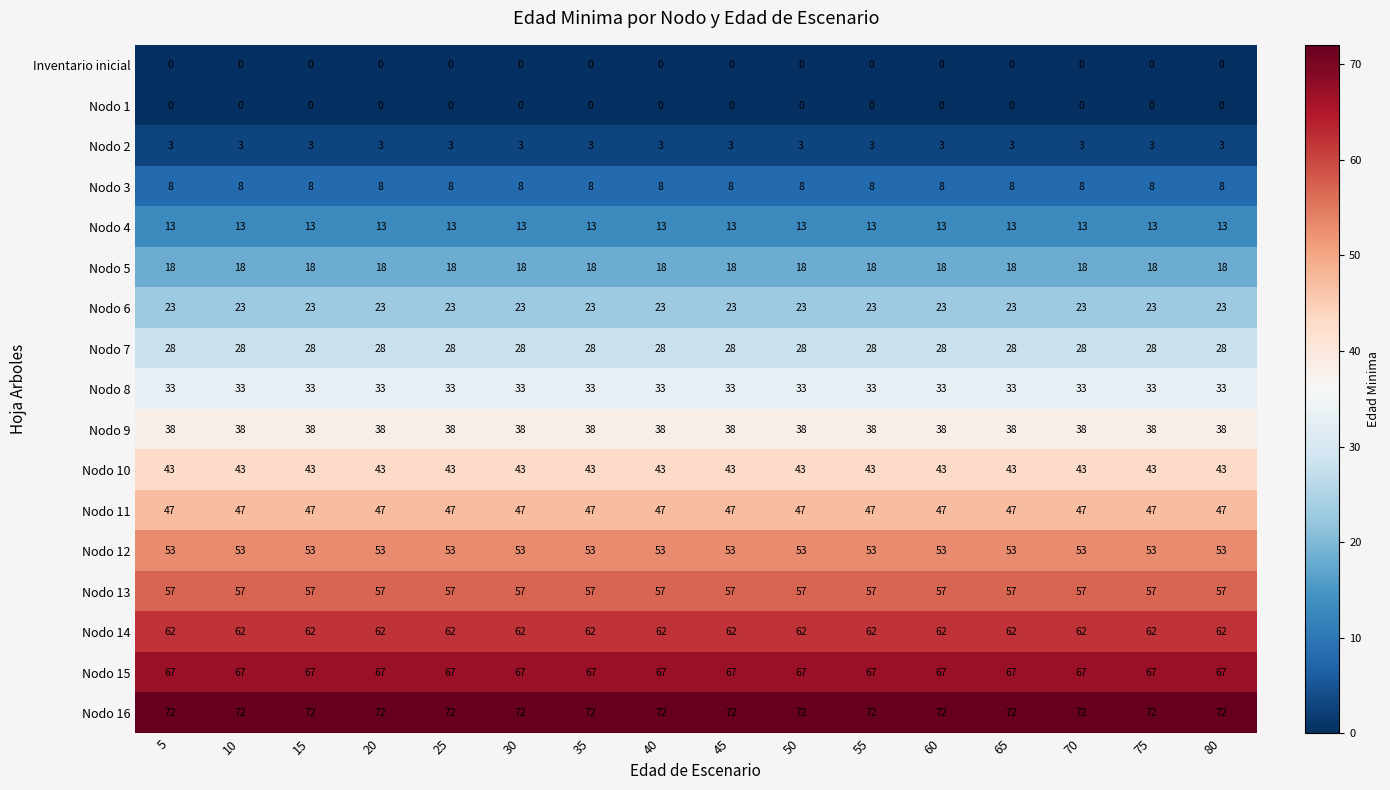

What is the maximum value for Nodo 2?

3